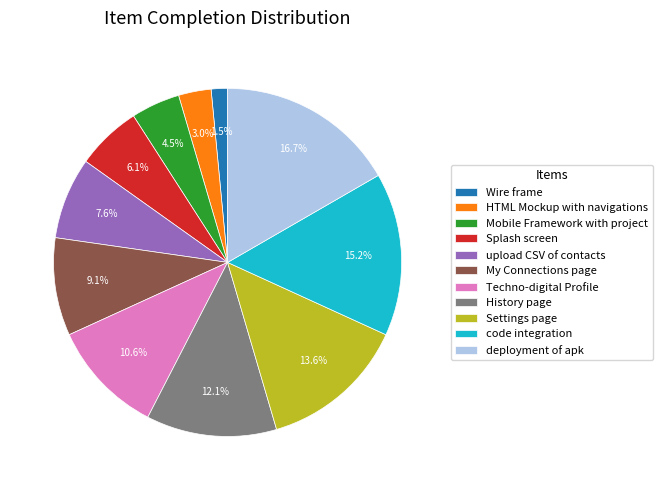

To the nearest percent, what is the difference between the largest and smallest slice percentages?

15%